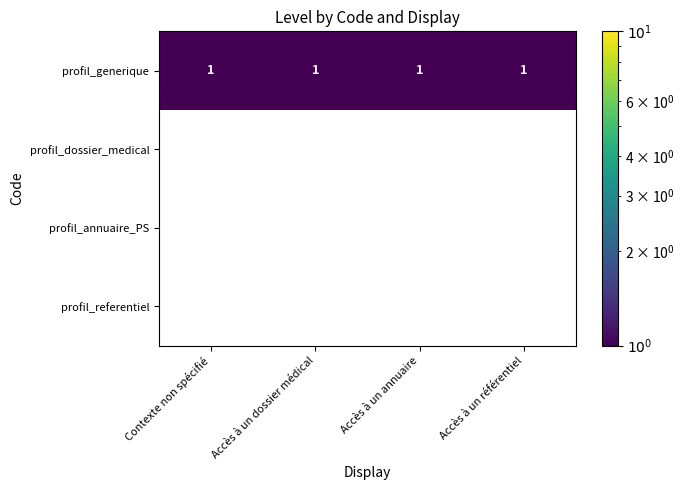

What is the difference between the highest and lowest values at Contexte non spécifié?

1